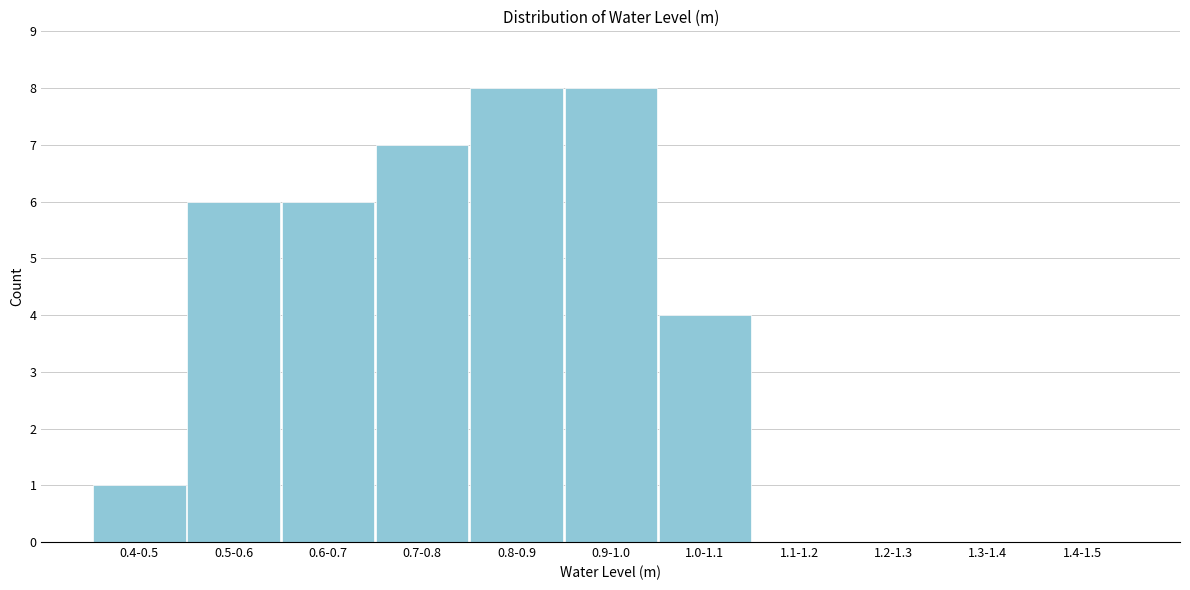

Reading left to right, transcribe all the data shown in this chart.

0.4-0.5=1	0.5-0.6=6	0.6-0.7=6	0.7-0.8=7	0.8-0.9=8	0.9-1.0=8	1.0-1.1=4	1.1-1.2=0	1.2-1.3=0	1.3-1.4=0	1.4-1.5=0